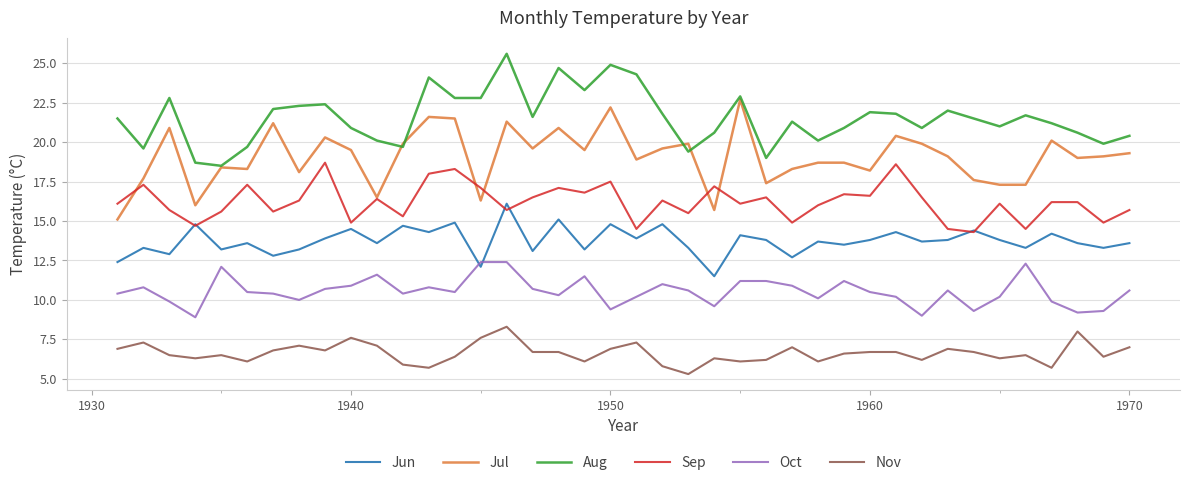

What is the sum of all Sep values?

648.7